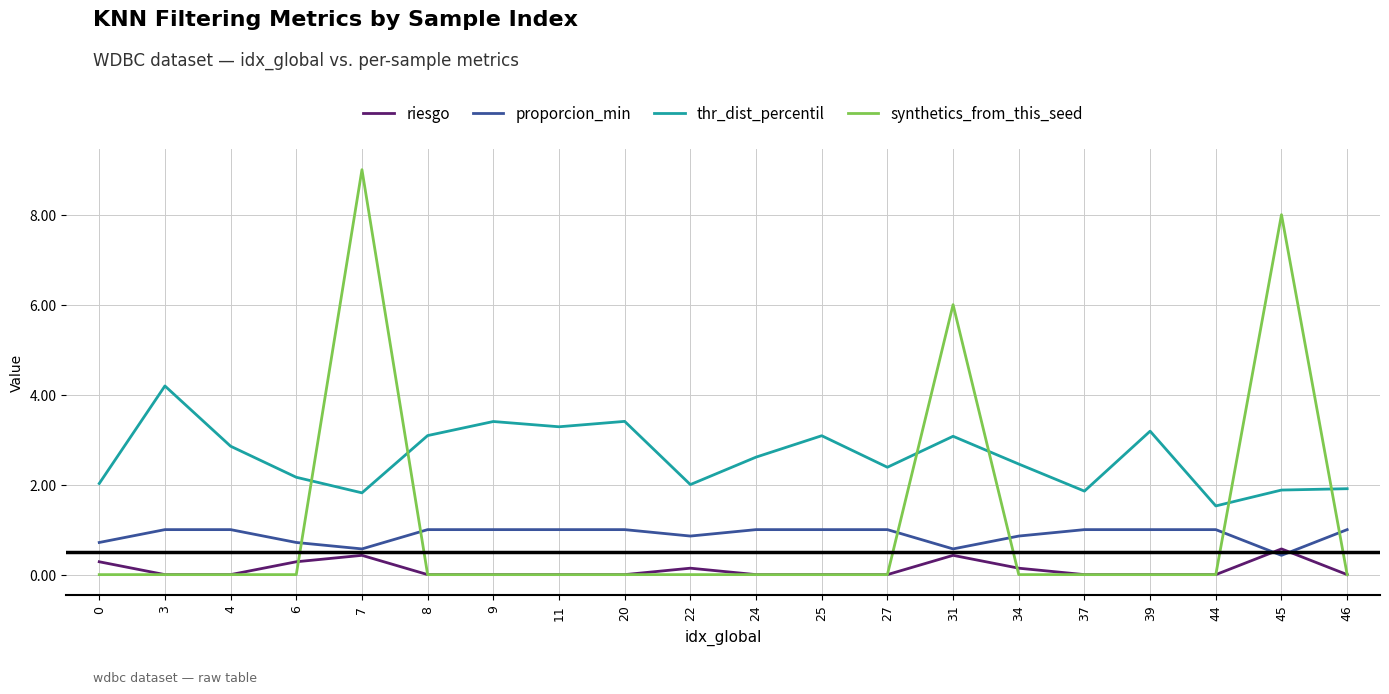

List the series in order of their peak value, lowest first.

riesgo, proporcion_min, thr_dist_percentil, synthetics_from_this_seed